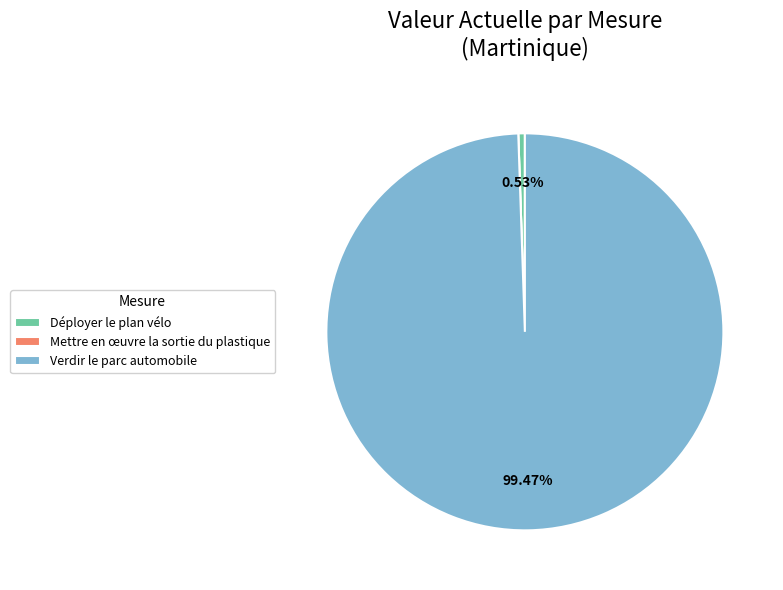

Between Verdir le parc automobile and Déployer le plan vélo, which is larger?

Verdir le parc automobile